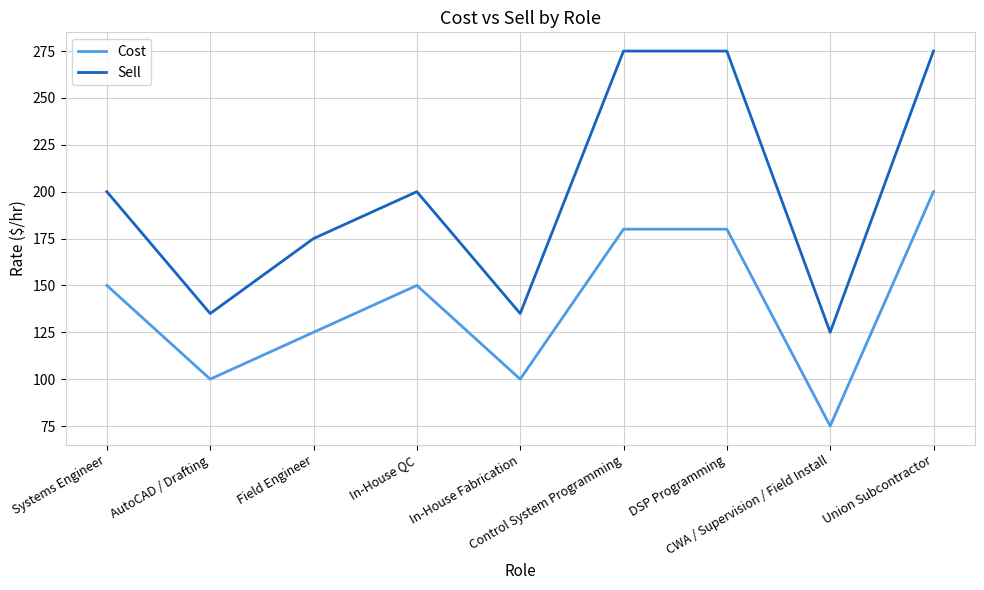

What is the difference between the highest and lowest values at In-House Fabrication?

35